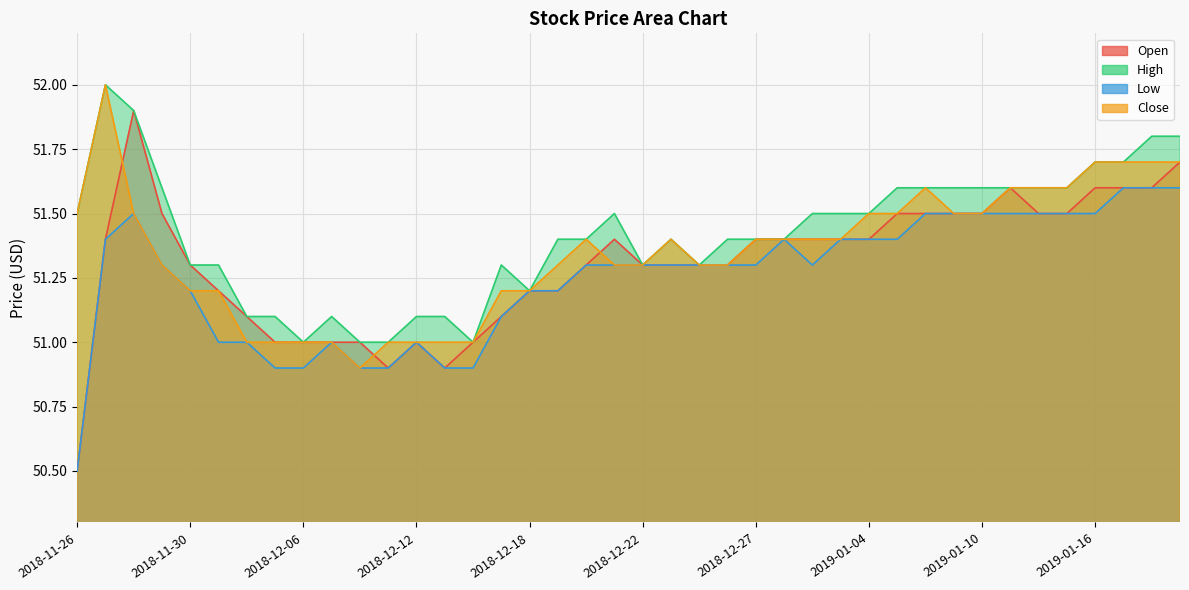

List the series in order of their peak value, highest first.

High, Close, Open, Low